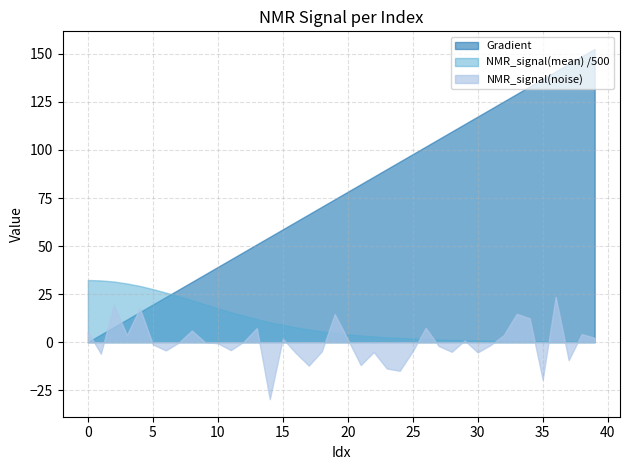

The Gradient series shows 0.0 at 0. True or false?

True